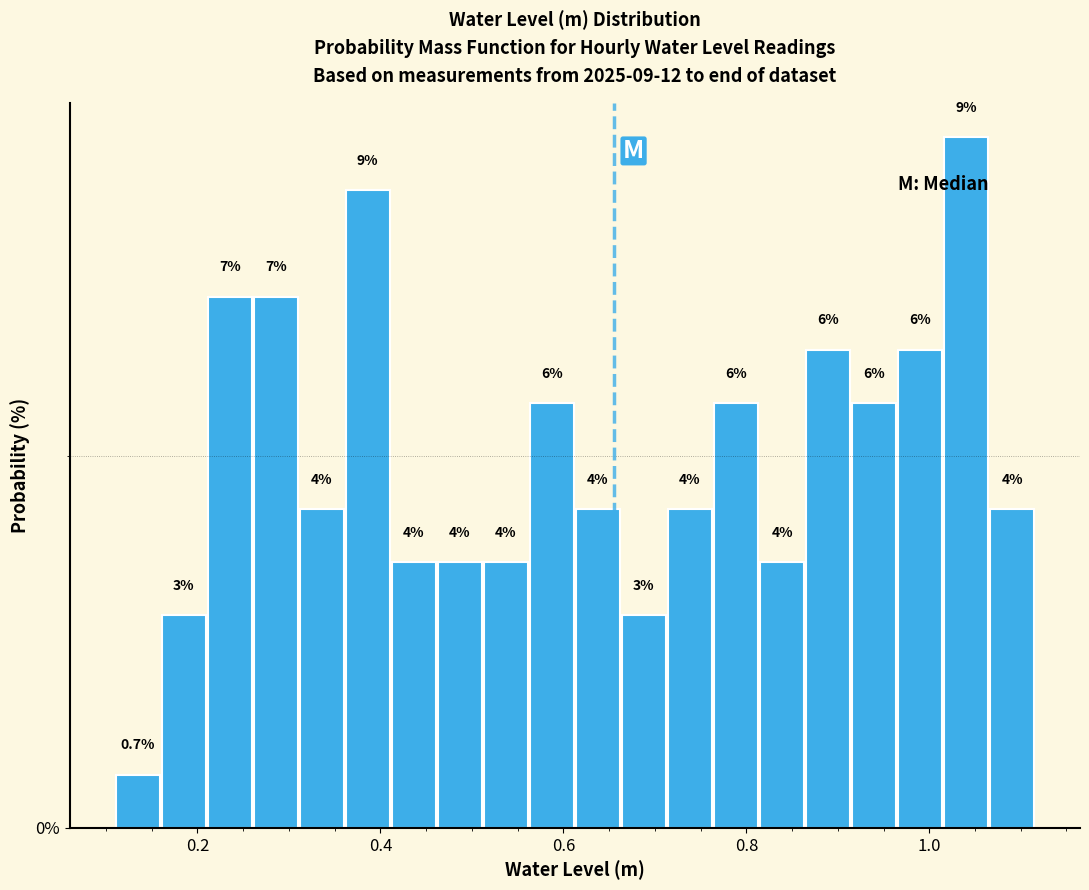

Around what value on the x-axis is the tallest bar? Give the approximate position of its centre, as read against the axis.

1.04